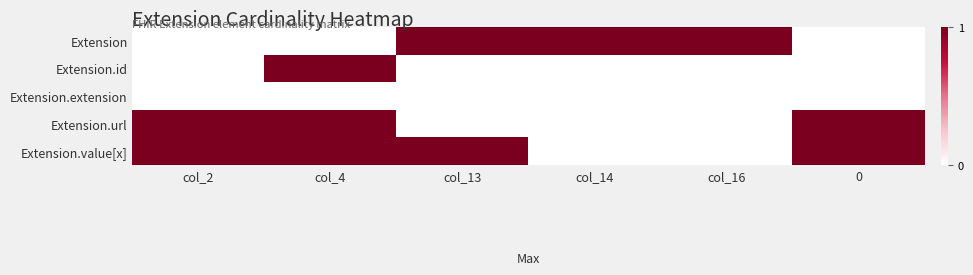

Reading right to left, transcribe all the data shown in this chart.

Extension: 0=0	col_16=1	col_14=1	col_13=1	col_4=0	col_2=0
Extension.id: 0=0	col_16=0	col_14=0	col_13=0	col_4=1	col_2=0
Extension.extension: 0=0	col_16=0	col_14=0	col_13=0	col_4=0	col_2=0
Extension.url: 0=1	col_16=0	col_14=0	col_13=0	col_4=1	col_2=1
Extension.value[x]: 0=1	col_16=0	col_14=0	col_13=1	col_4=1	col_2=1